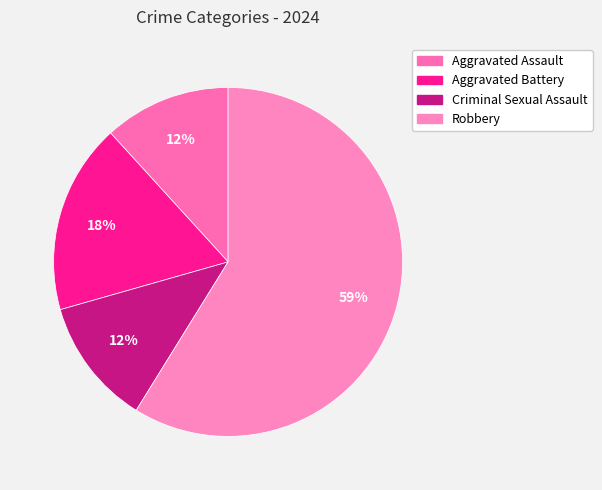

What percentage is the Criminal Sexual Assault slice, to the nearest percent?

12%